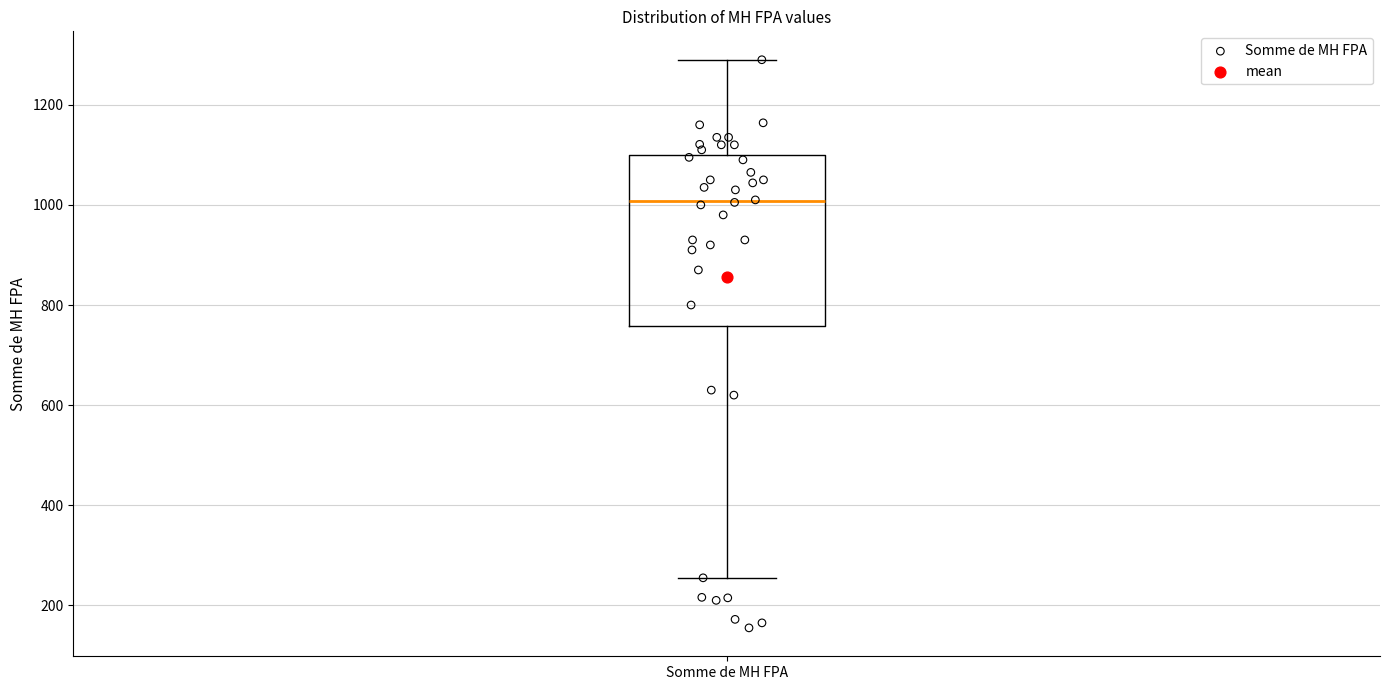

Read this box plot against the y-axis: the position of the median line, the range covered by the box, and the ends of both whiskers. The values are not printed on the chart, so give them approximately, as read against the axis.

median 1000, box 760 to 1100, whiskers 260 to 1300